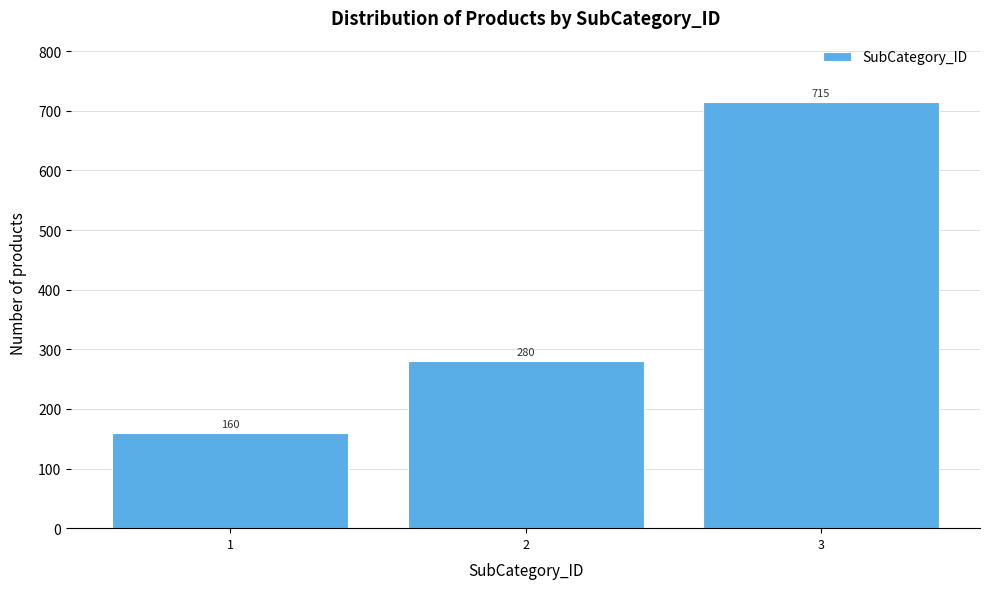

Reading left to right, extract all data points from this chart.

1=160	2=280	3=715